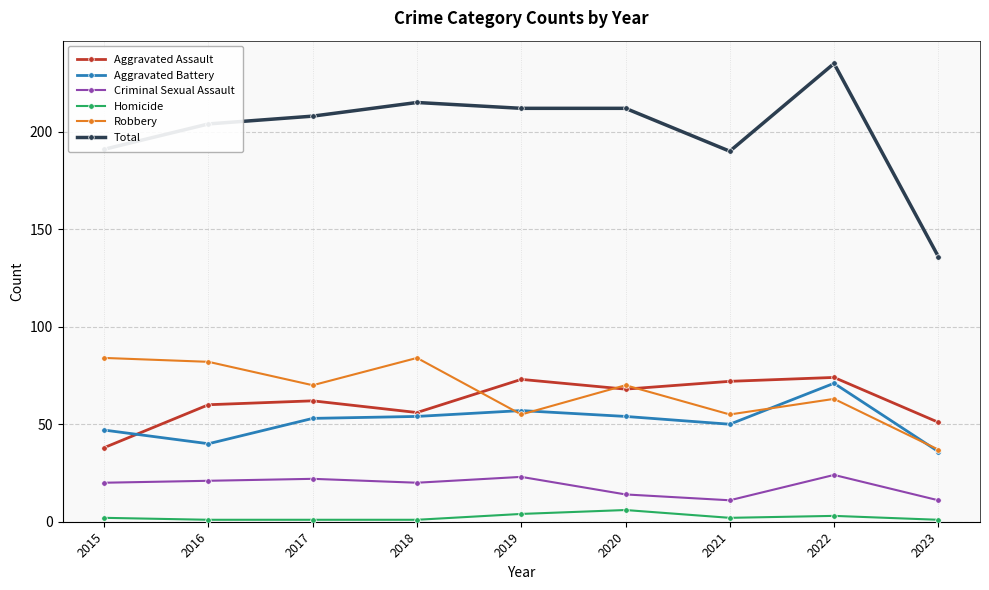

Reading right to left, list all the values displayed in this chart.

Aggravated Assault: 51	74	72	68	73	56	62	60	38
Aggravated Battery: 36	71	50	54	57	54	53	40	47
Criminal Sexual Assault: 11	24	11	14	23	20	22	21	20
Homicide: 1	3	2	6	4	1	1	1	2
Robbery: 37	63	55	70	55	84	70	82	84
Total: 136	235	190	212	212	215	208	204	191